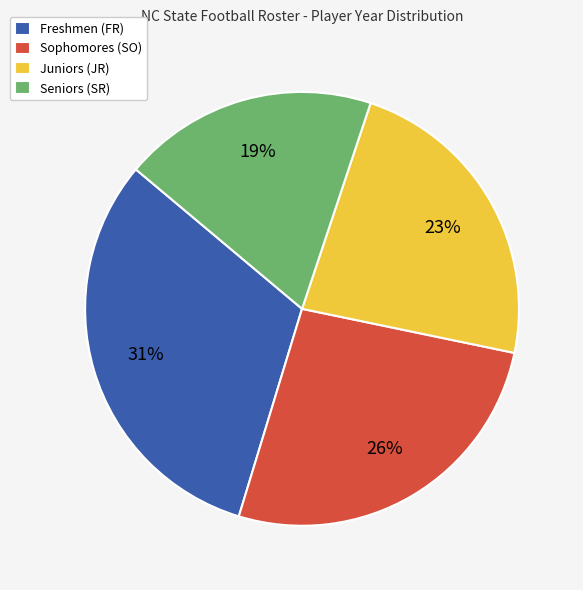

Combined, do Freshmen (FR) and Sophomores (SO) account for over 50%?

Yes